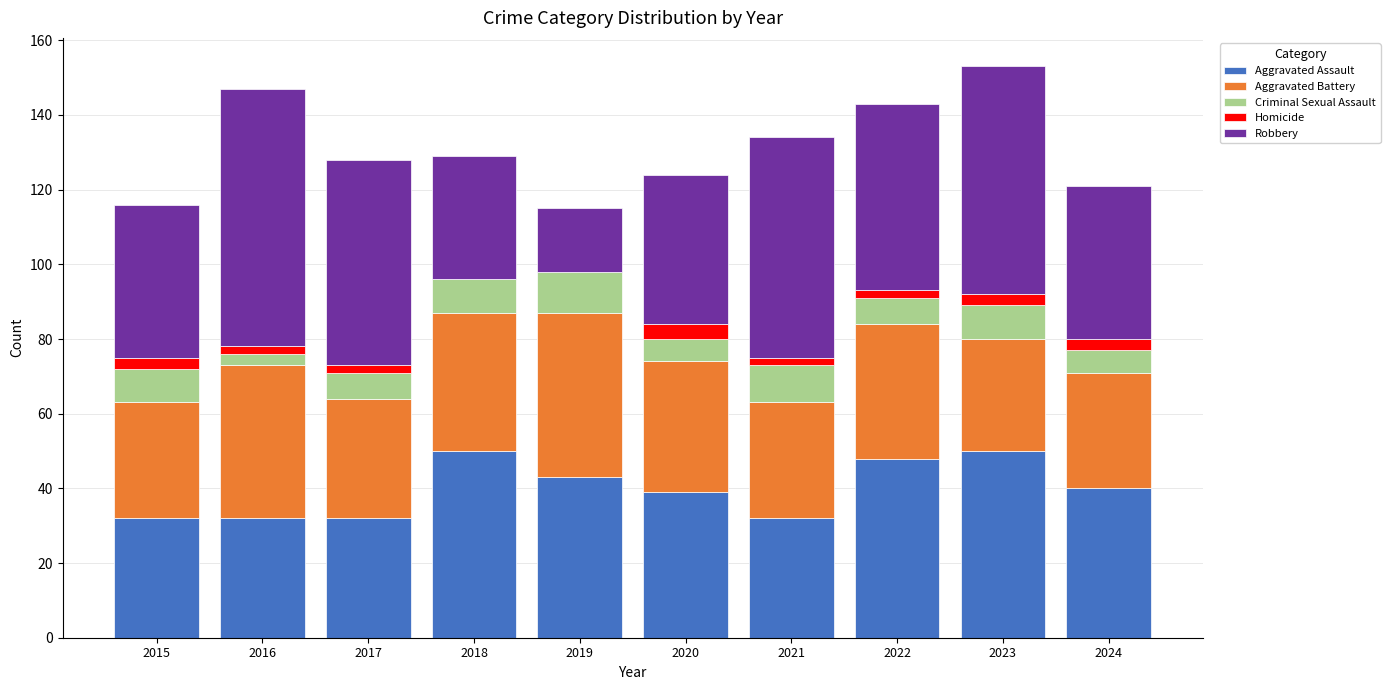

Is it true that Aggravated Assault equals 57 at 2016?

False